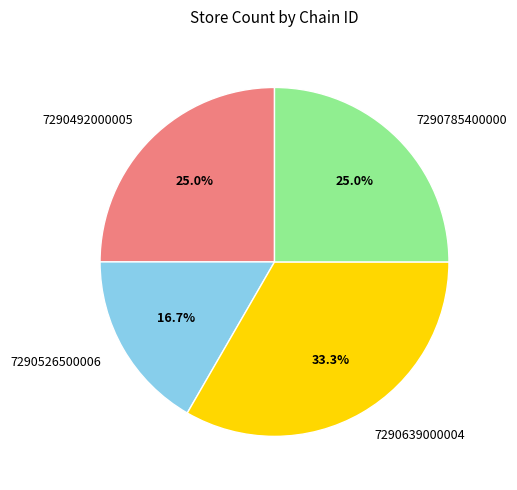

What is the total percentage of 7290785400000 and 7290492000005?

50.0%